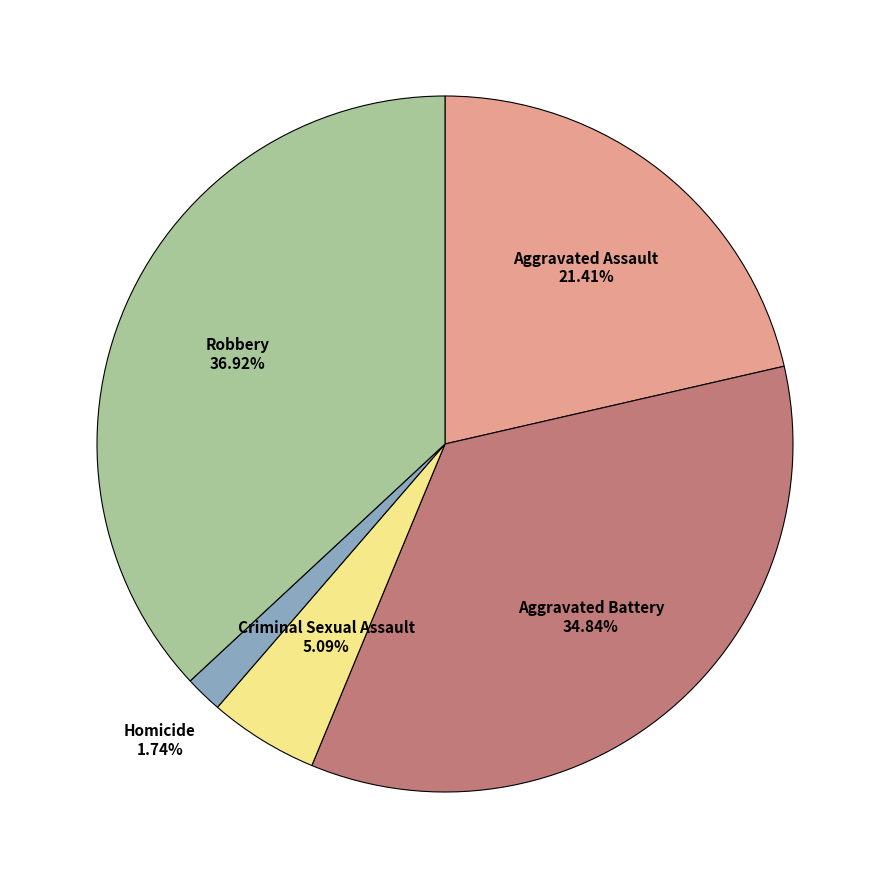

Is there any slice that represents more than half of the pie?

No